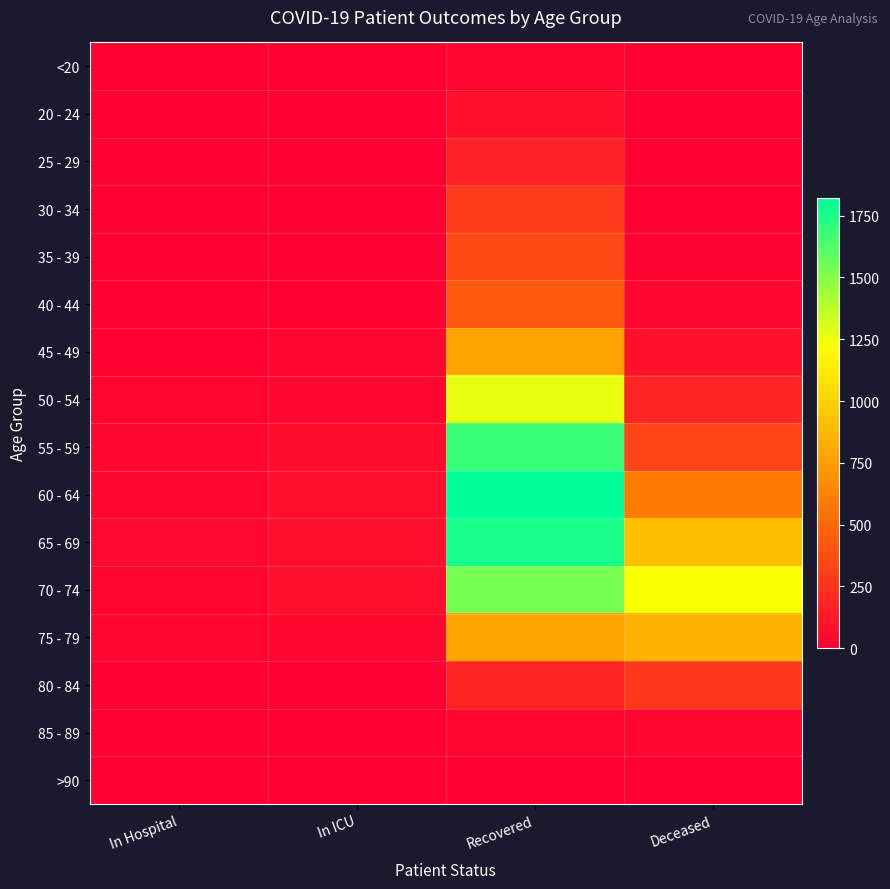

What is the difference between the highest and lowest values at In ICU?

72